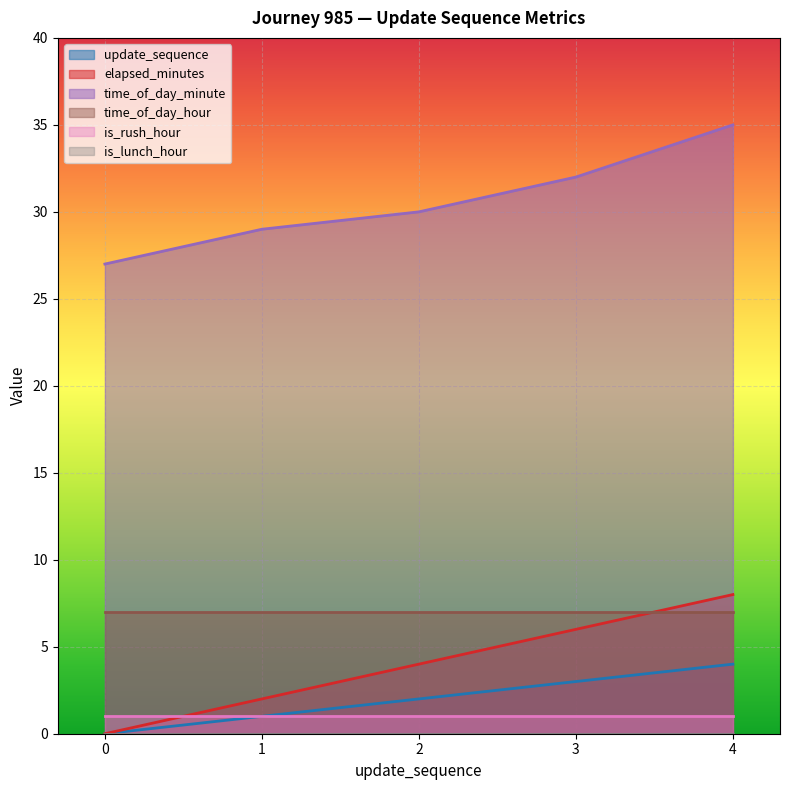

Rank the categories by elapsed_minutes value from lowest to highest.

0, 1, 2, 3, 4